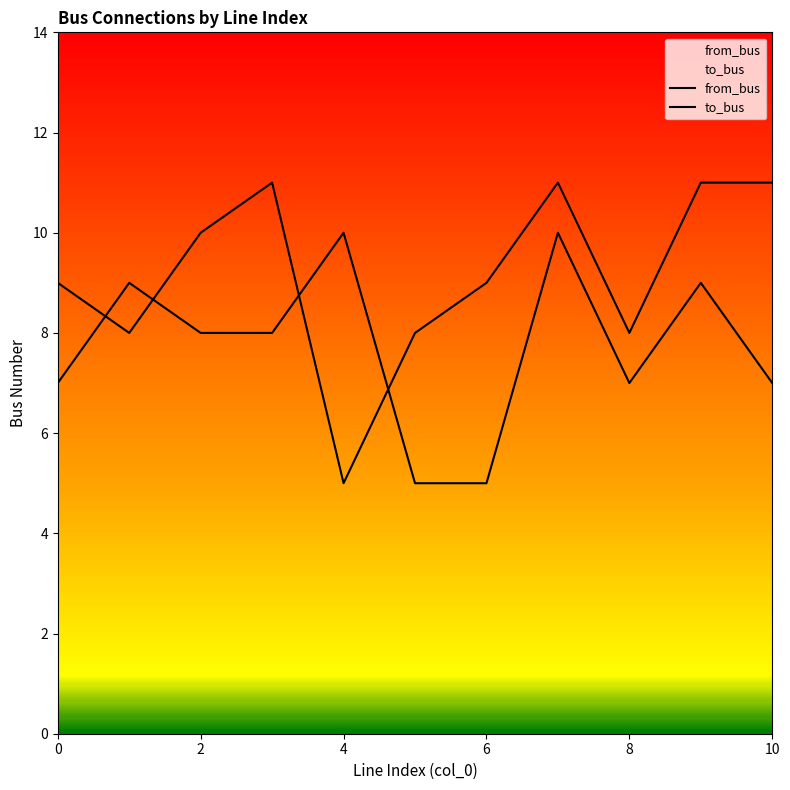

What is the difference between the from_bus values at 1 and 0?

2